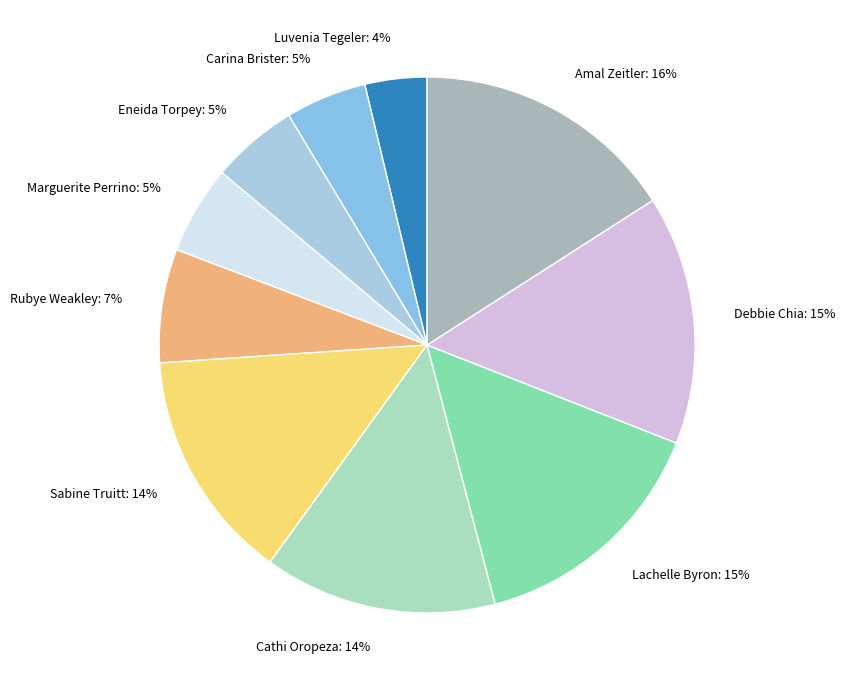

Is there any slice that represents more than half of the pie?

No